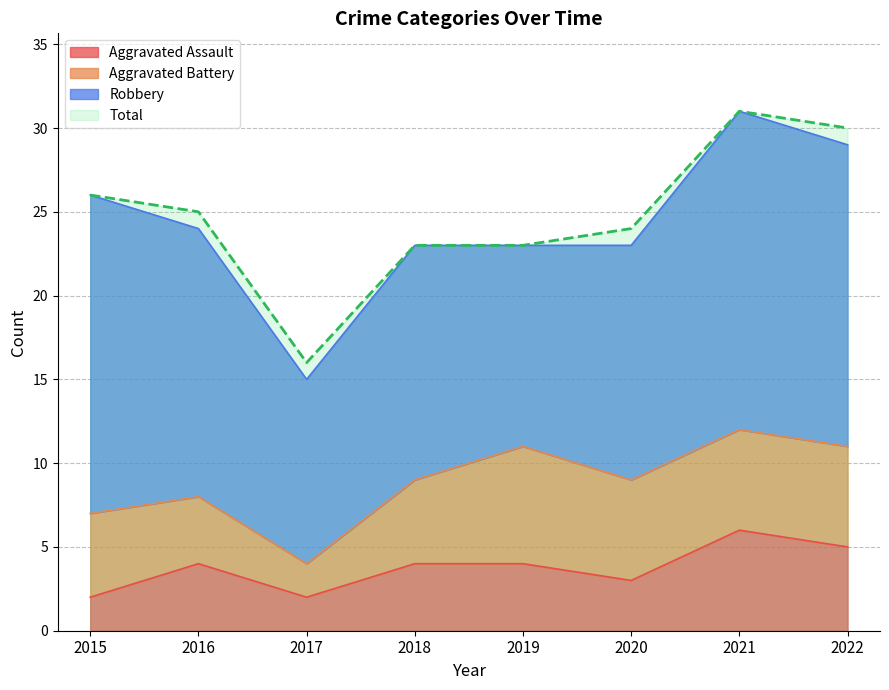

The Aggravated Assault series shows 1 at 2019. True or false?

False